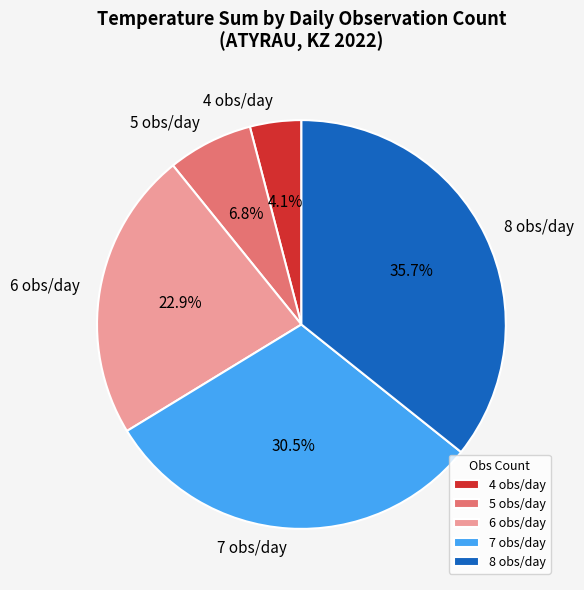

Which has a higher value, 8 obs/day or 7 obs/day?

8 obs/day